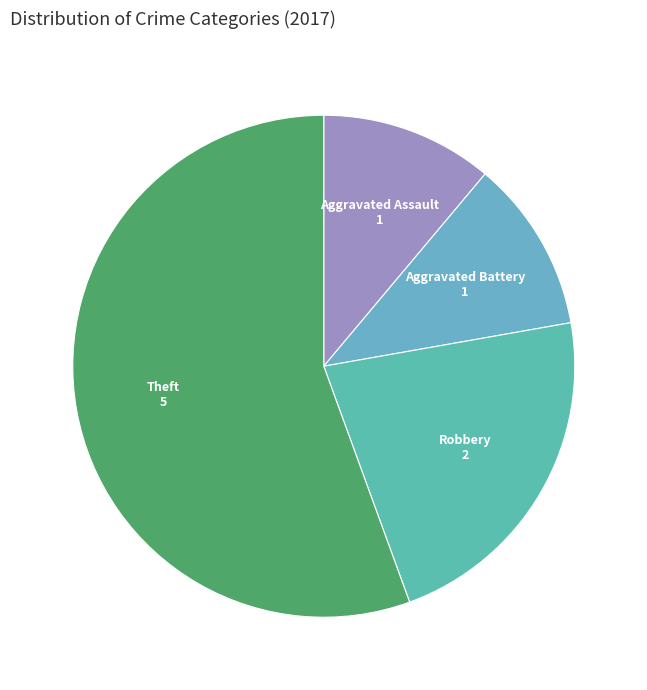

How many segments does this pie chart have?

4